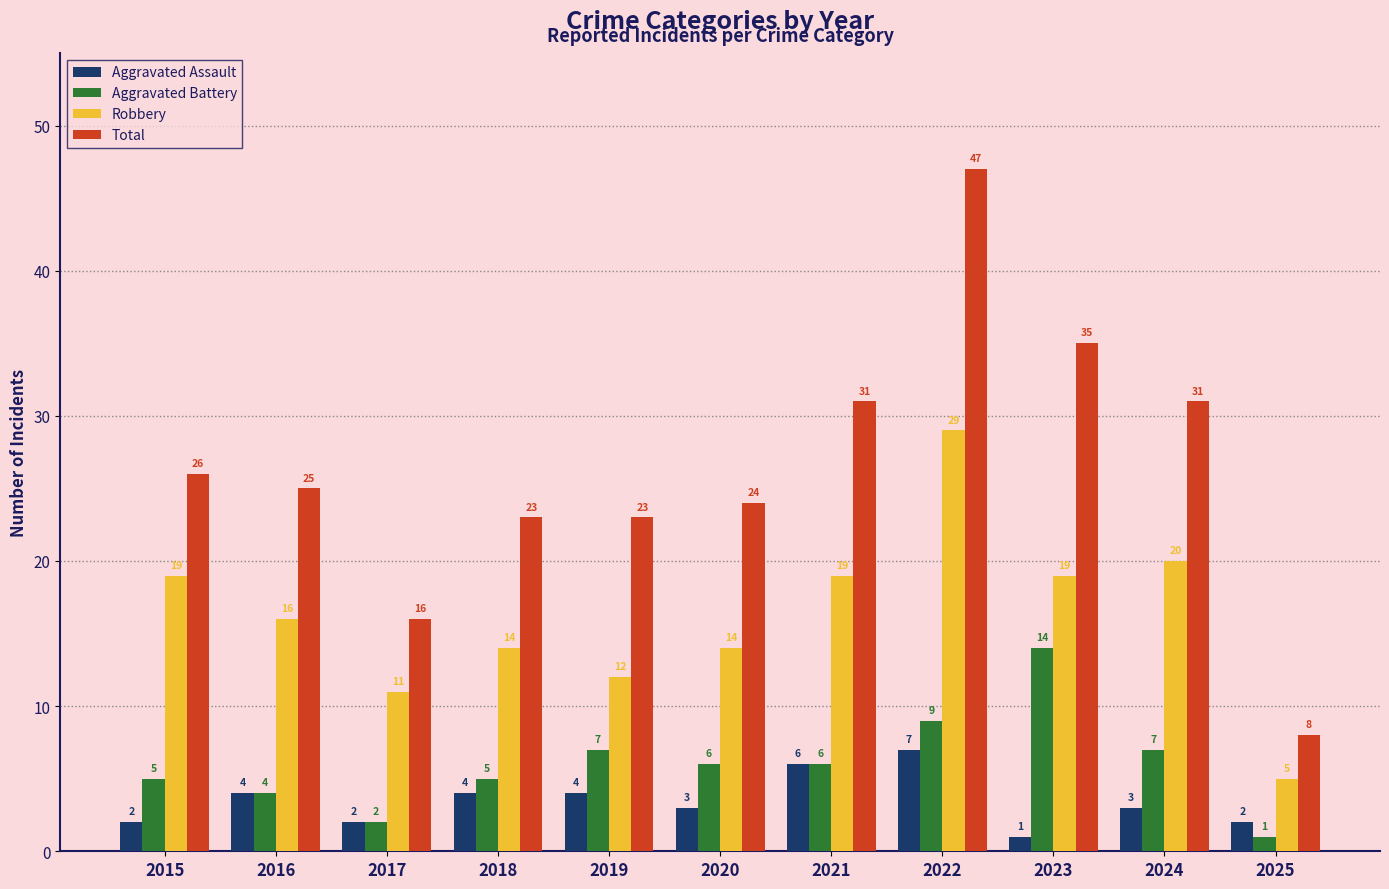

What is the maximum value shown in the chart?

47